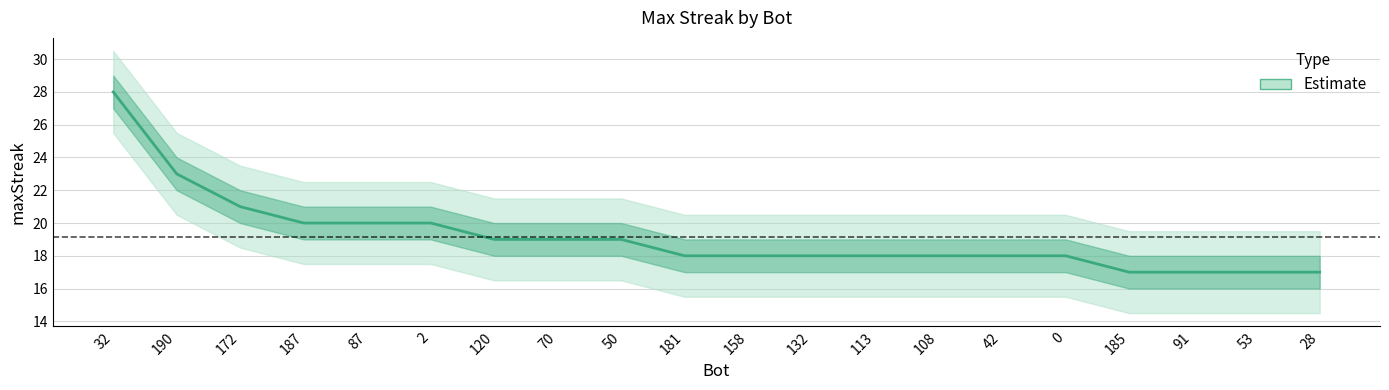

What is the change in value from 50 to 113?

-1